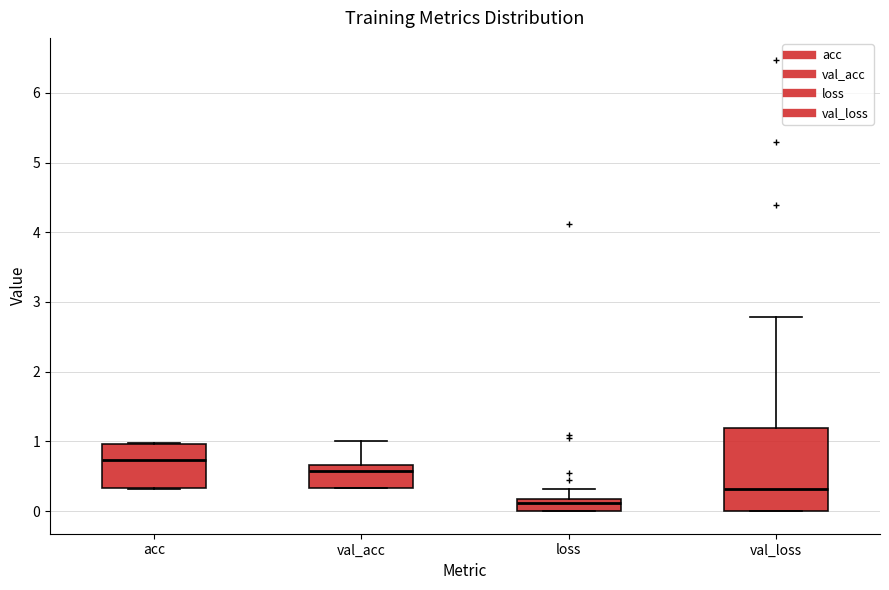

Reading left to right, read every box against the y-axis: the position of its median line, the range the box covers, and the ends of its whiskers. The values are not printed on the chart, so give them approximately, as read against the axis.

acc: median 0.7, box 0.3 to 1.0, whiskers 0.3 to 1.0
val_acc: median 0.6, box 0.3 to 0.7, whiskers 0.3 to 1.0
loss: median 0.1, box 0.0 to 0.2, whiskers 0.0 to 0.3
val_loss: median 0.3, box 0.0 to 1.2, whiskers 0.0 to 2.8